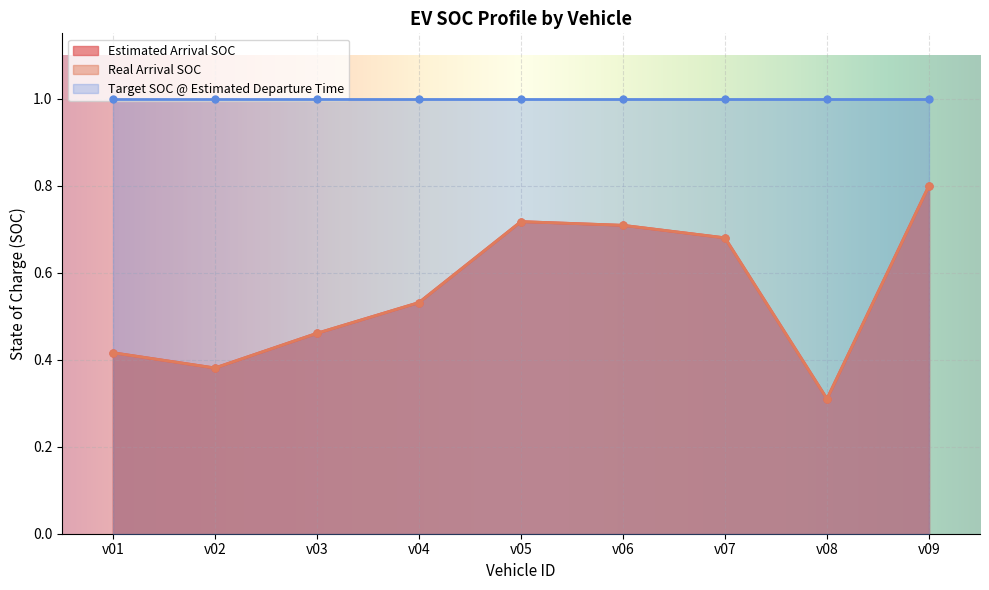

How many interior local valleys does the Estimated Arrival SOC series have?

2